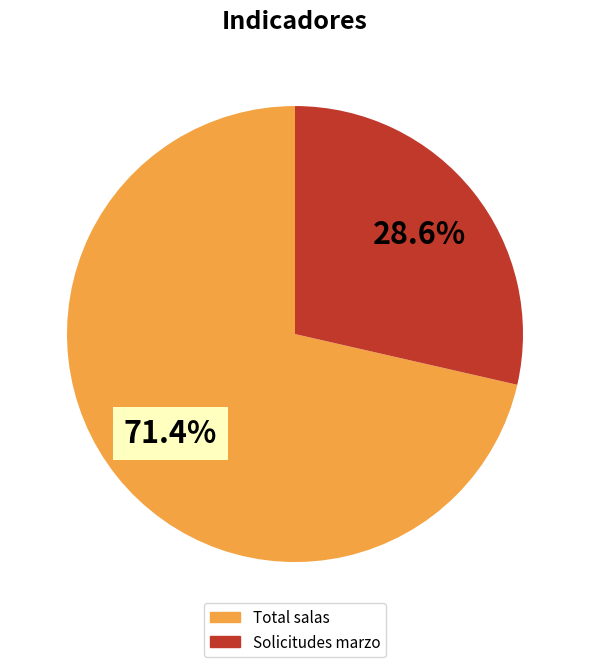

The Solicitudes marzo slice represents 29% of the pie. True or false?

True